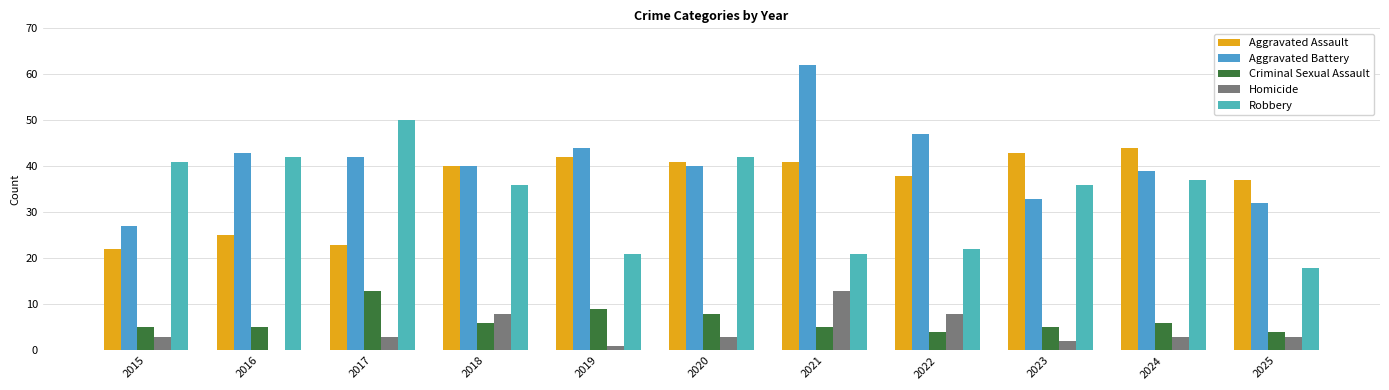

What is the total value across all series at 2022?

119